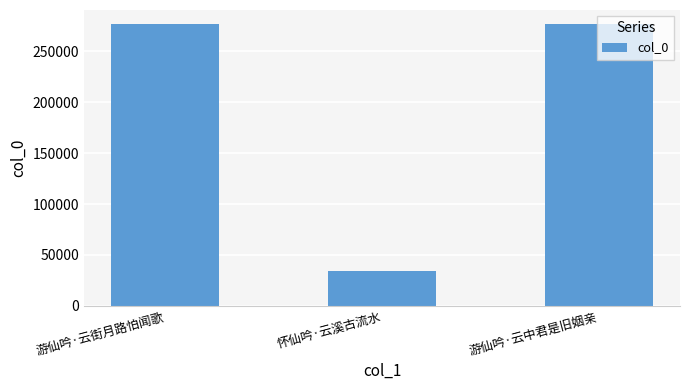

How many bars are there in total?

3